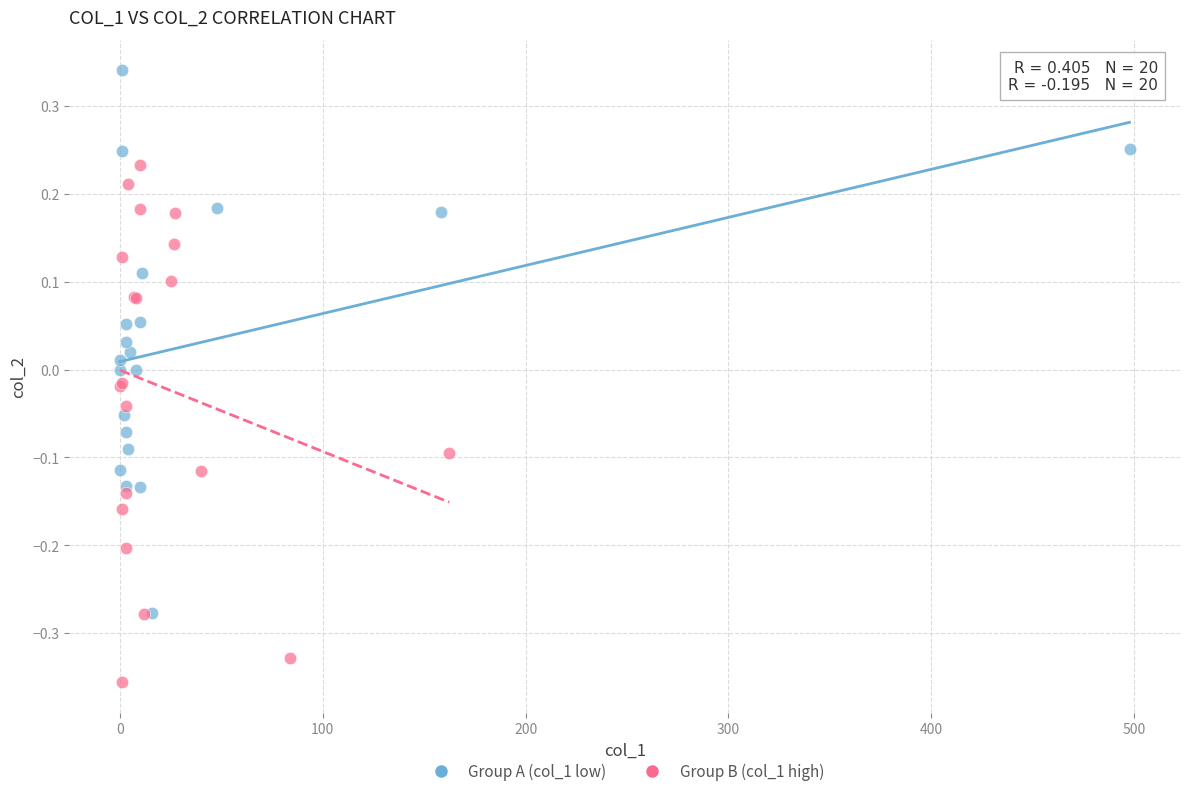

Which series has the largest Y range (max minus min)?

Group A (col_1 low)